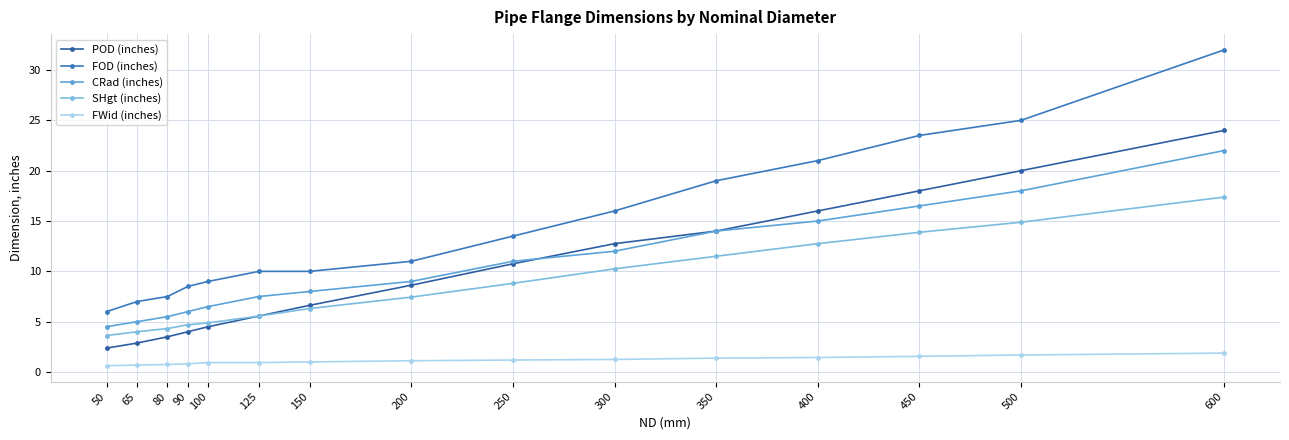

True or false: POD (inches) has more than 0 interior local peaks.

False